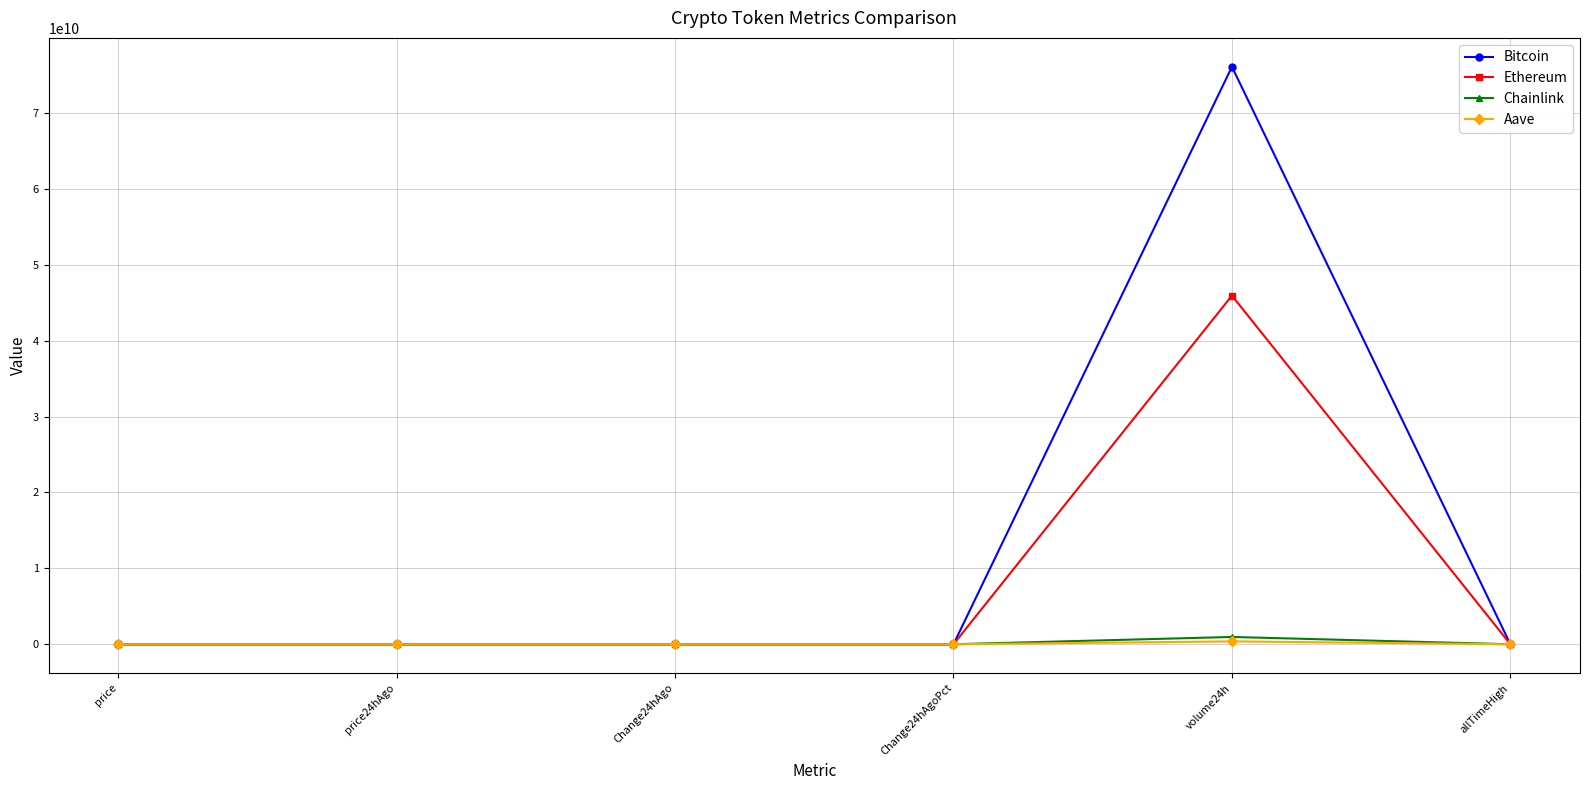

Which series has the largest range (max minus min)?

Bitcoin